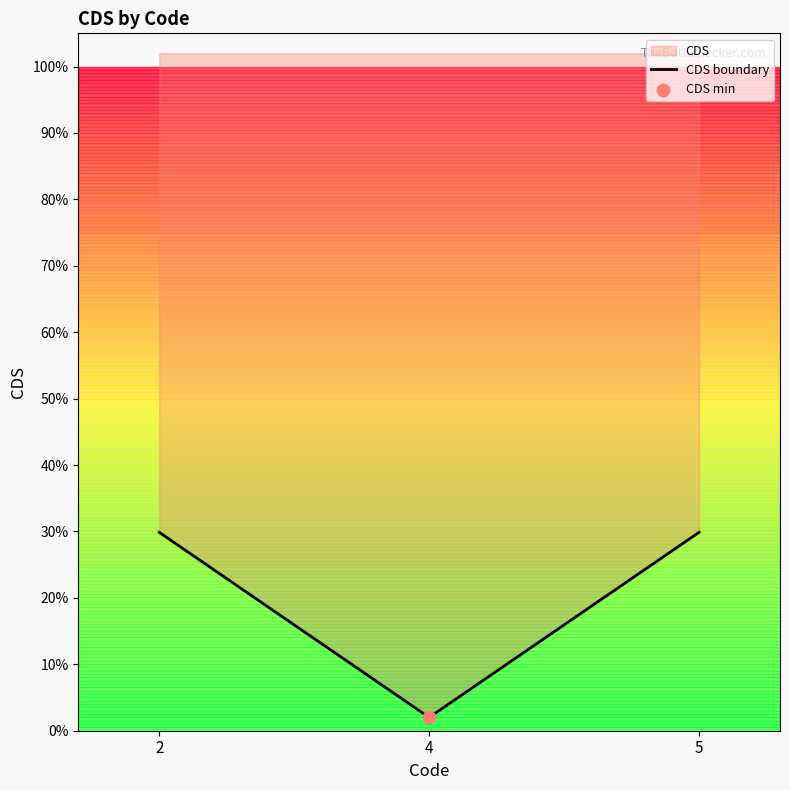

Which has a higher value, 4 or 2?

2